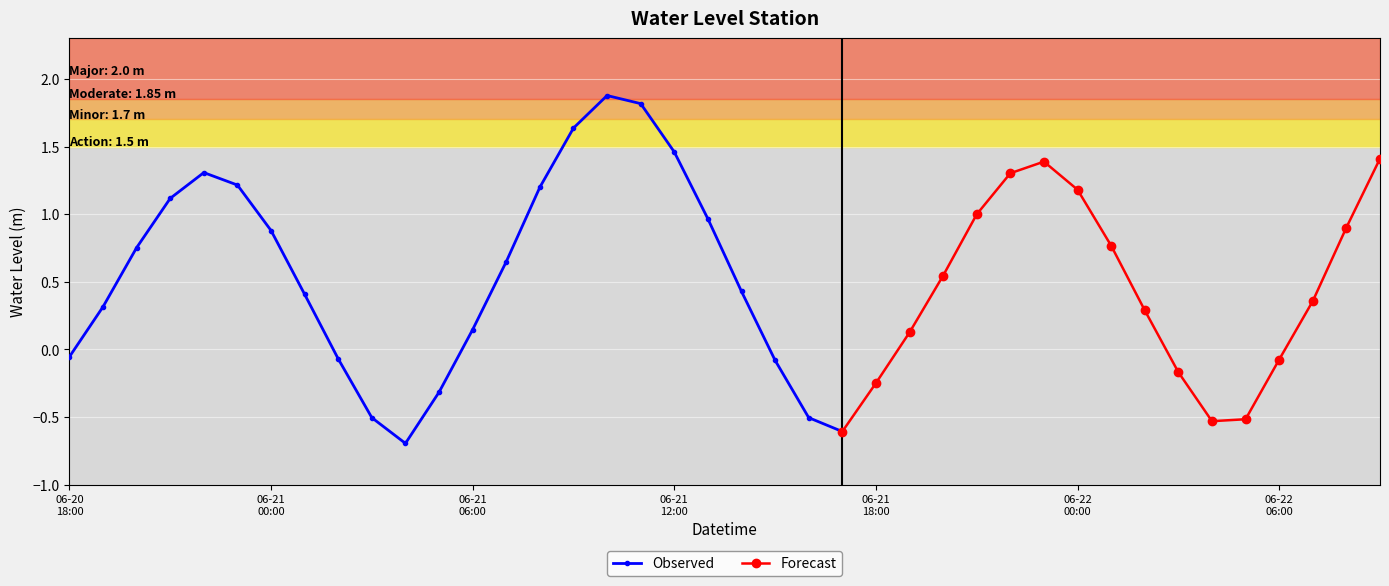

Which category has the lowest value across all series?

2023-06-21 04:00:00